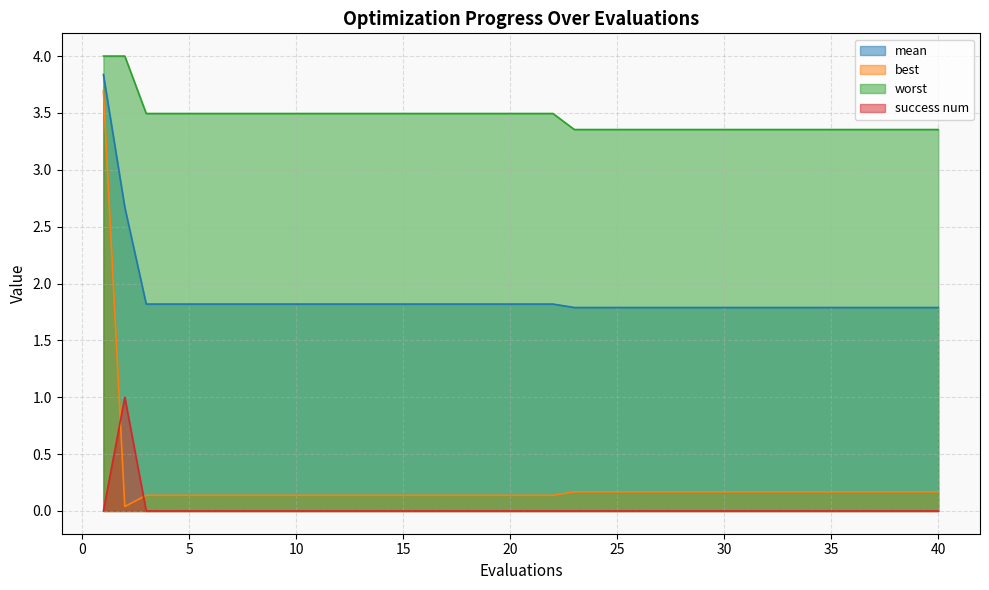

True or false: success num and worst cross at least once.

False